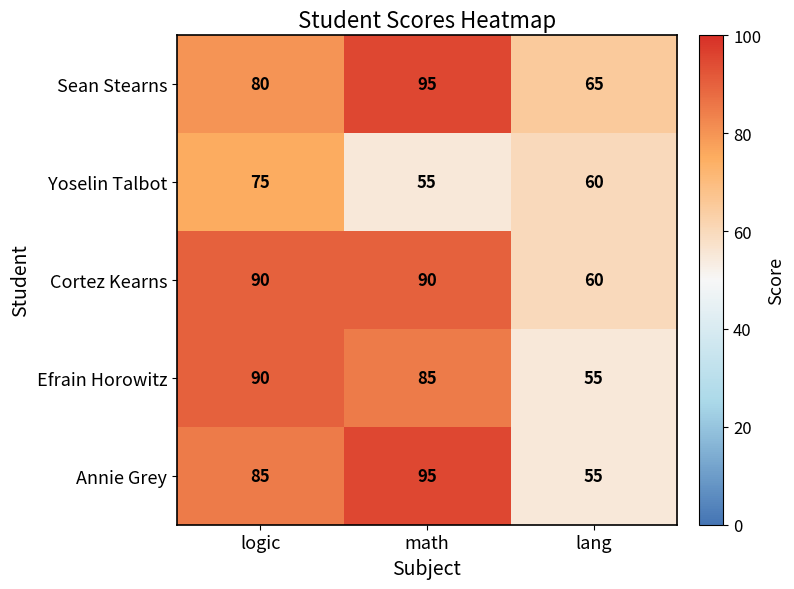

List the labels in order of Annie Grey value, smallest first.

lang, logic, math